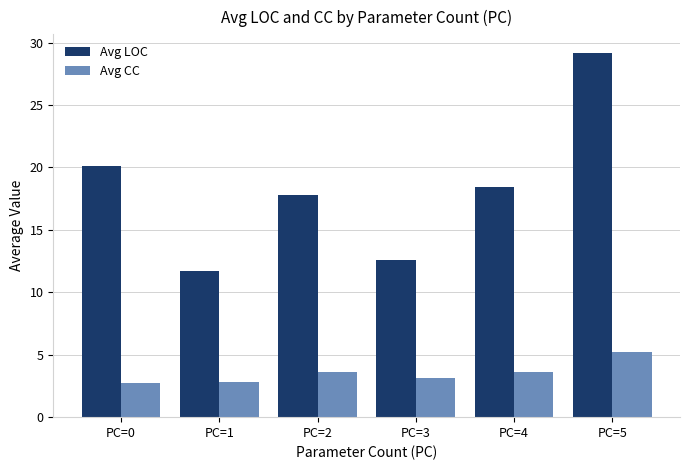

List the series in order of their overall mean, highest first.

Avg LOC, Avg CC